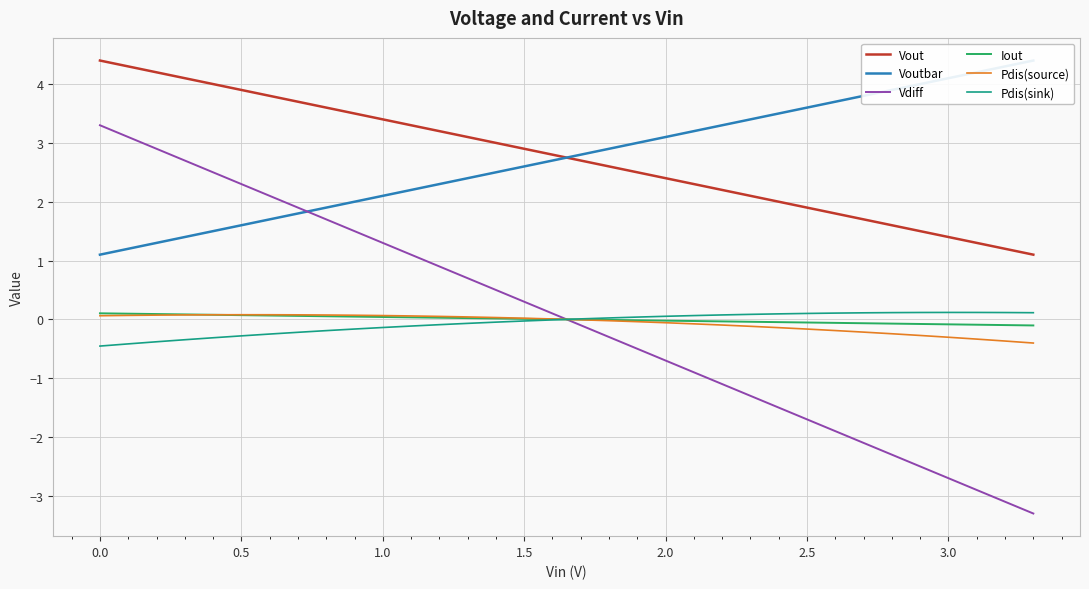

Reading left to right, extract all data points from this chart.

Vout: 4.4	4.3	4.2	4.1	4.0	3.9	3.8	3.7	3.6	3.5	3.4	3.3	3.2	3.1	3.0	2.9	2.8	2.7	2.6	2.5	2.4	2.3	2.2	2.1	2.0	1.9	1.8	1.7	1.6	1.5	1.4	1.3	1.2	1.1
Voutbar: 1.1	1.2	1.3	1.4	1.5	1.6	1.7	1.8	1.9	2.0	2.1	2.2	2.3	2.4	2.5	2.6	2.7	2.8	2.9	3.0	3.1	3.2	3.3	3.4	3.5	3.6	3.7	3.8	3.9	4.0	4.1	4.2	4.3	4.4
Vdiff: 3.3	3.1	2.9	2.7	2.5	2.3	2.1	1.9	1.7	1.5	1.3	1.1	0.9	0.7	0.5	0.3	0.1	-0.1	-0.3	-0.5	-0.7	-0.9	-1.1	-1.3	-1.5	-1.7	-1.9	-2.1	-2.3	-2.5	-2.7	-2.9	-3.1	-3.3
Iout: 0.1	0.1	0.1	0.1	0.1	0.1	0.1	0.1	0.1	0.0	0.0	0.0	0.0	0.0	0.0	0.0	0.0	-0.0	-0.0	-0.0	-0.0	-0.0	-0.0	-0.0	-0.0	-0.1	-0.1	-0.1	-0.1	-0.1	-0.1	-0.1	-0.1	-0.1
Pdis(source): 0.1	0.1	0.1	0.1	0.1	0.1	0.1	0.1	0.1	0.1	0.1	0.1	0.1	0.0	0.0	0.0	0.0	-0.0	-0.0	-0.0	-0.1	-0.1	-0.1	-0.1	-0.1	-0.2	-0.2	-0.2	-0.2	-0.3	-0.3	-0.3	-0.4	-0.4
Pdis(sink): -0.5	-0.4	-0.4	-0.3	-0.3	-0.3	-0.2	-0.2	-0.2	-0.2	-0.1	-0.1	-0.1	-0.1	-0.0	-0.0	-0.0	0.0	0.0	0.0	0.1	0.1	0.1	0.1	0.1	0.1	0.1	0.1	0.1	0.1	0.1	0.1	0.1	0.1